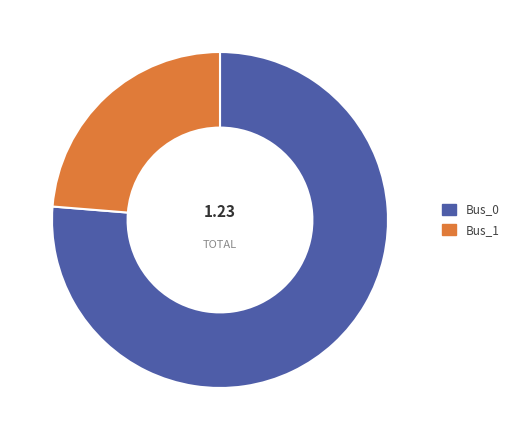

Is the sum of Bus_0 and Bus_1 greater than half?

Yes